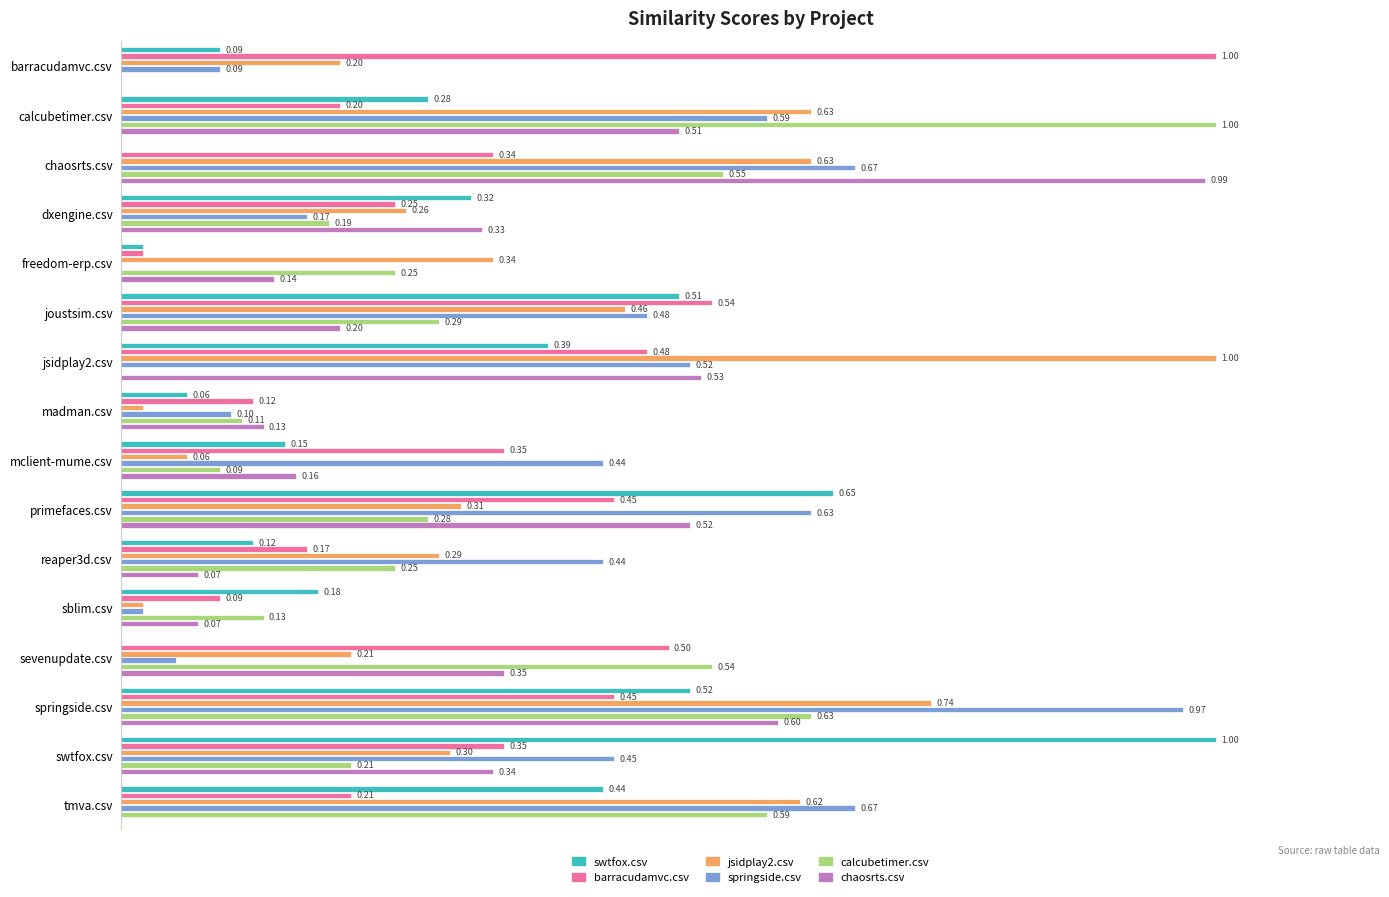

Which category has the highest value in the barracudamvc.csv series?

barracudamvc.csv